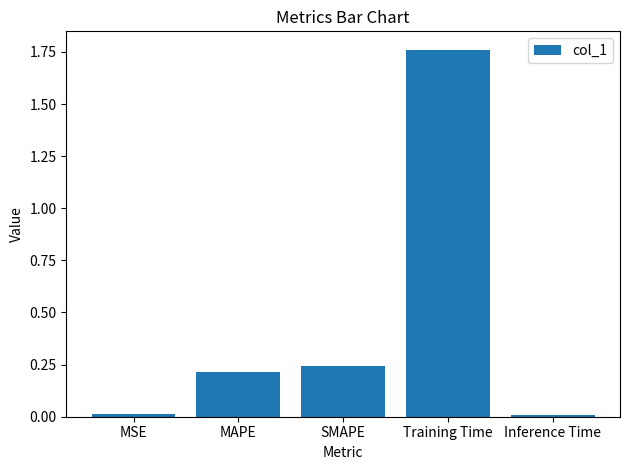

What is the label of the 2nd bar from the left?

MAPE